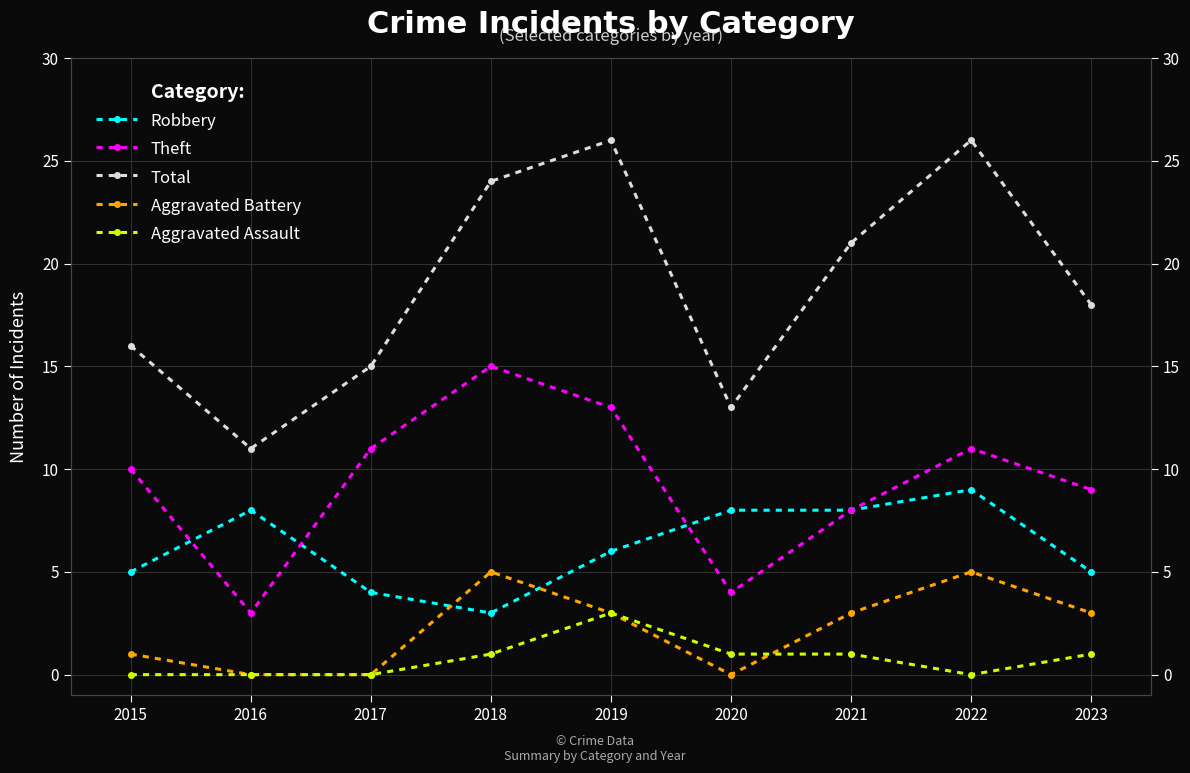

True or false: Total and Robbery cross at least once.

False